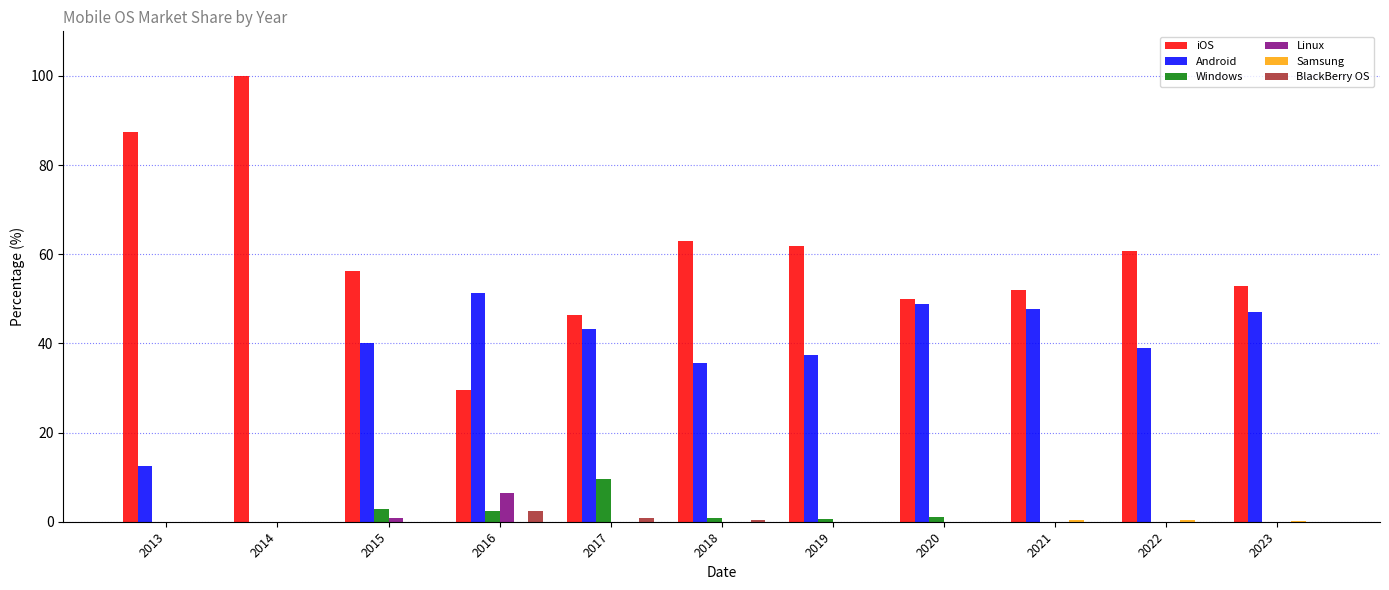

Which series has the largest total across all categories?

iOS